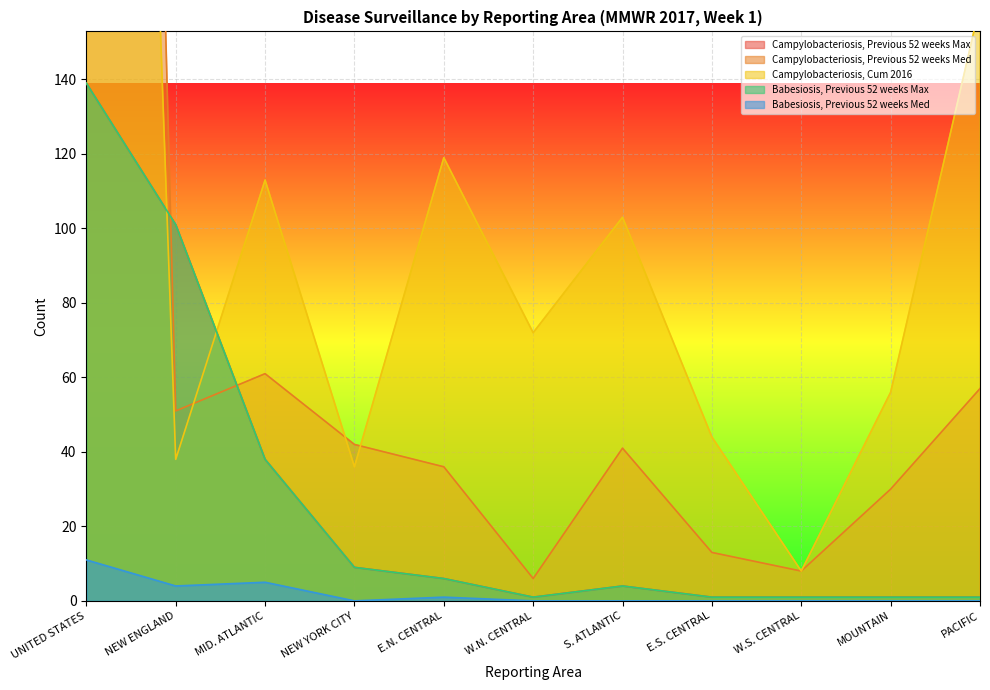

Reading left to right, what are all the values shown in this chart?

Campylobacteriosis, Previous 52 weeks Max: 139	101	38	9	6	1	4	1	1	1	1
Campylobacteriosis, Previous 52 weeks Med: 961	51	61	42	36	6	41	13	8	30	57
Campylobacteriosis, Cum 2016: 713	38	113	36	119	72	103	44	8	56	160
Babesiosis, Previous 52 weeks Max: 139	101	38	9	6	1	4	1	1	1	1
Babesiosis, Previous 52 weeks Med: 11	4	5	0	1	0	0	0	0	0	0